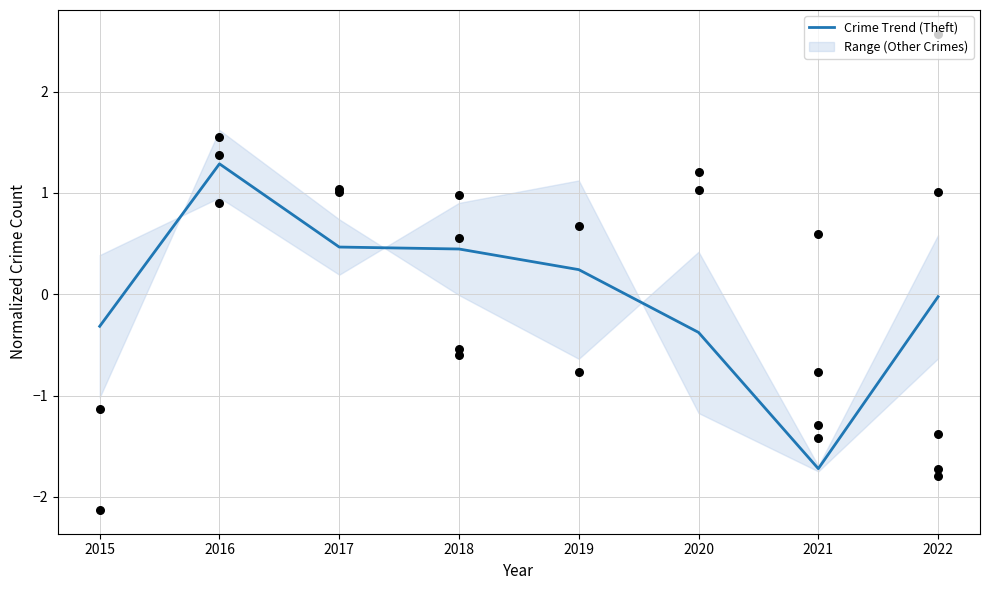

What is the change in value from 2017 to 2020?

-0.8